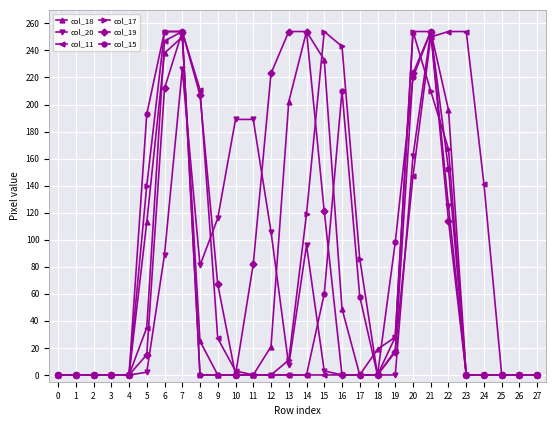

Between 2 and 17, which series saw the biggest shift?

col_17